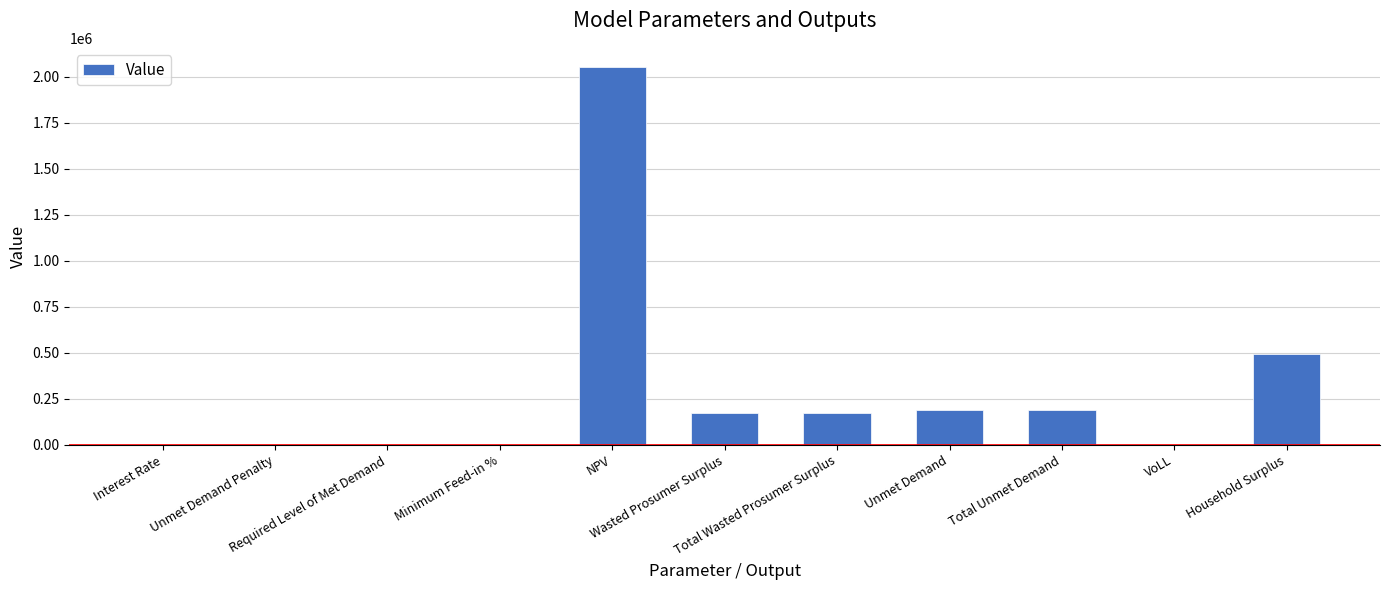

What is the greatest value displayed?

2054634.9